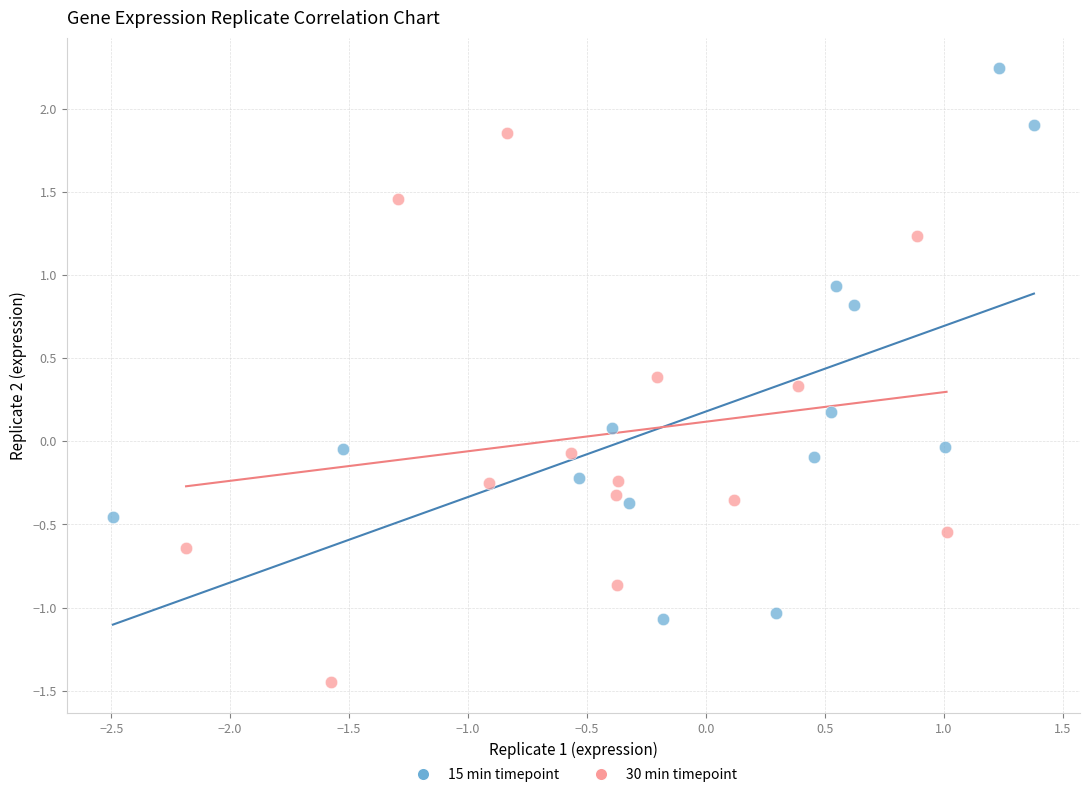

Which series reaches the maximum Y coordinate?

15 min timepoint